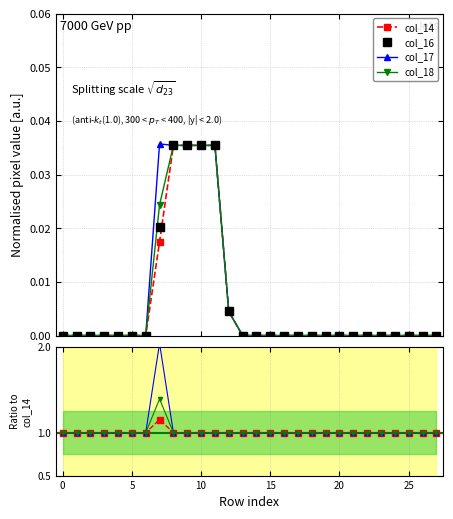

List the labels in order of col_17 value, largest first.

7, 8, 9, 10, 11, 12, 0, 1, 2, 3, 4, 5, 6, 13, 14, 15, 16, 17, 18, 19, 20, 21, 22, 23, 24, 25, 26, 27